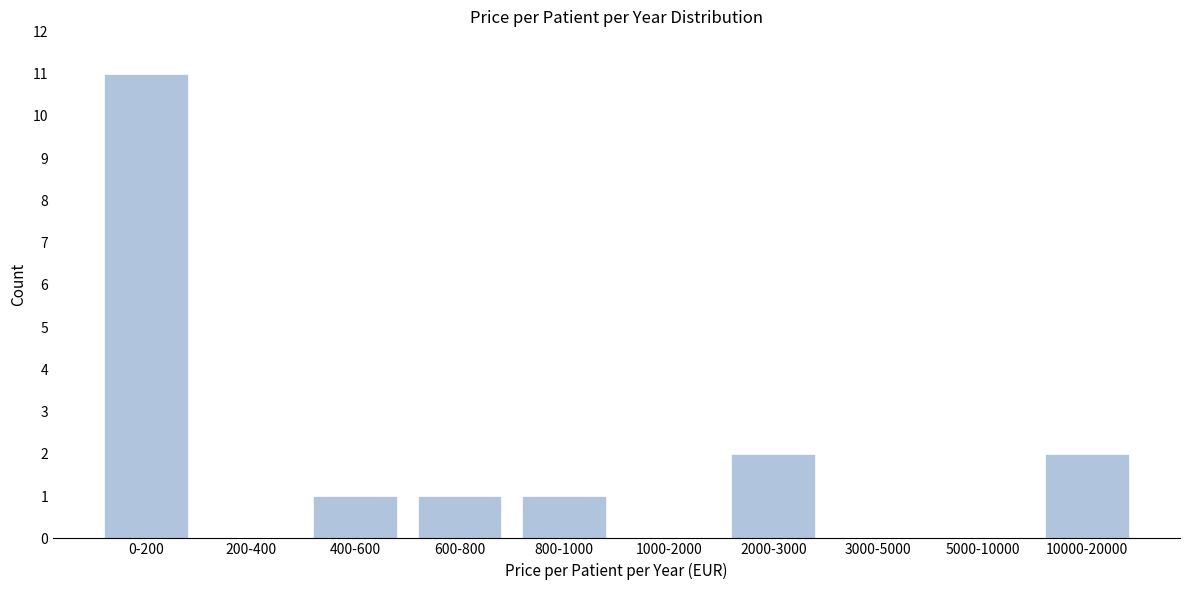

Reading left to right, transcribe all the data shown in this chart.

0-200=11	200-400=0	400-600=1	600-800=1	800-1000=1	1000-2000=0	2000-3000=2	3000-5000=0	5000-10000=0	10000-20000=2